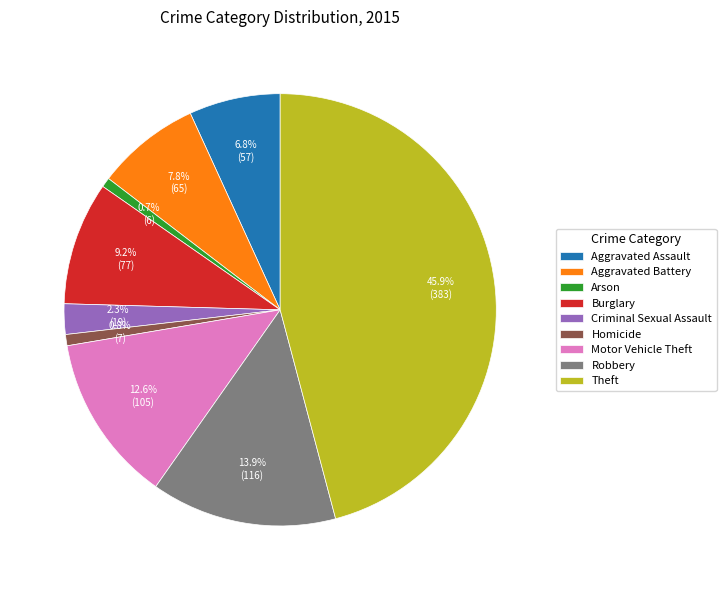

Combined, do Theft and Criminal Sexual Assault account for over 50%?

No